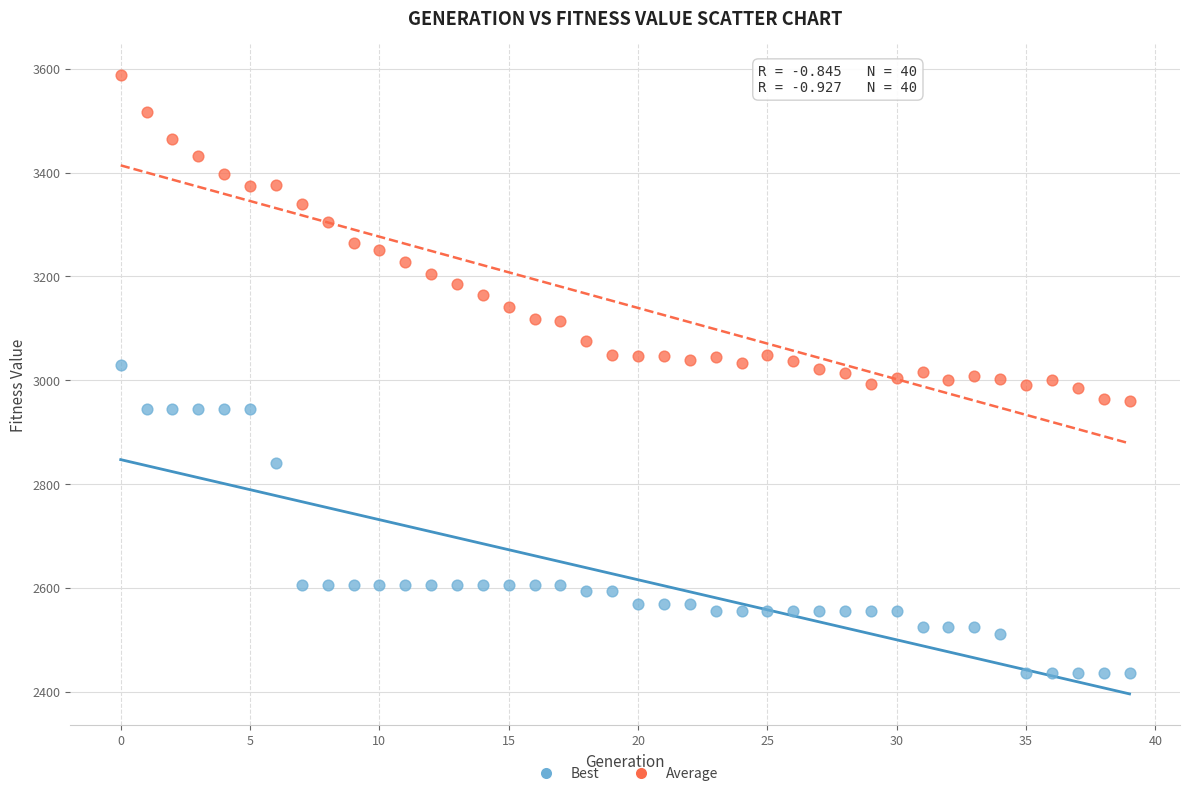

Which series reaches the minimum Y coordinate?

Best